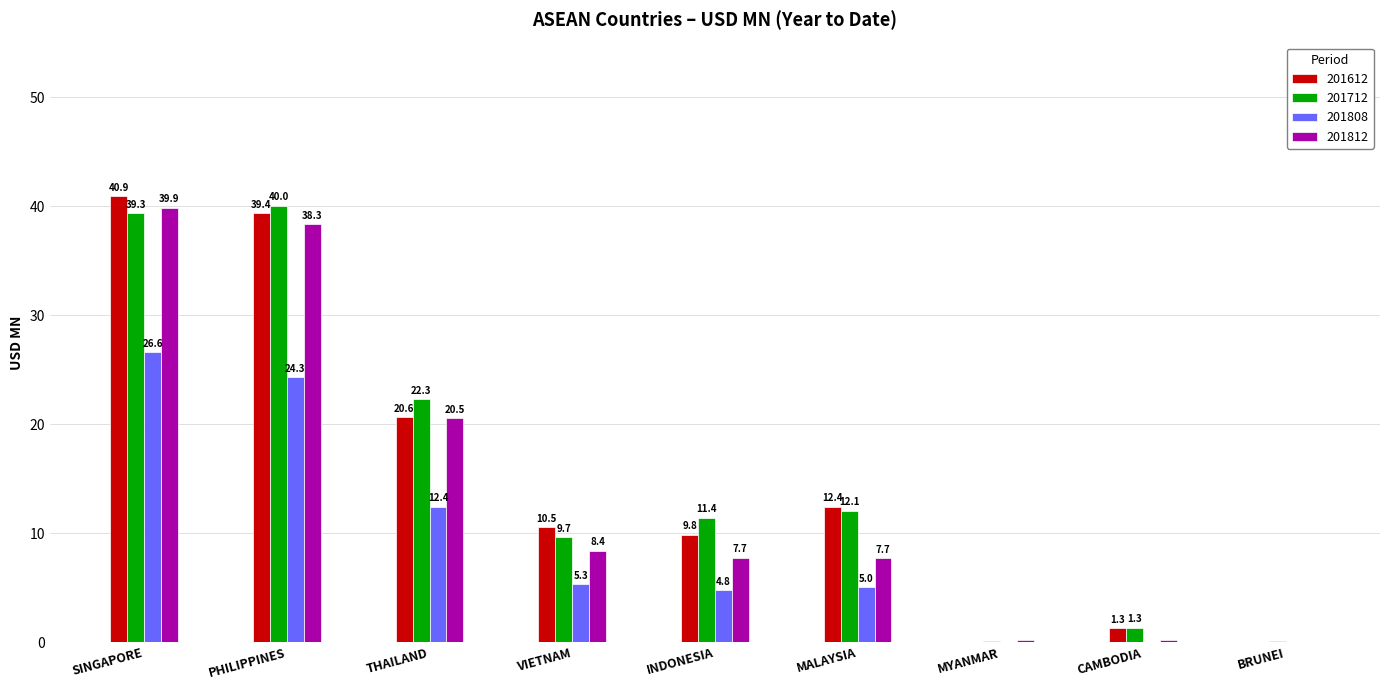

How many series are shown in this chart?

4